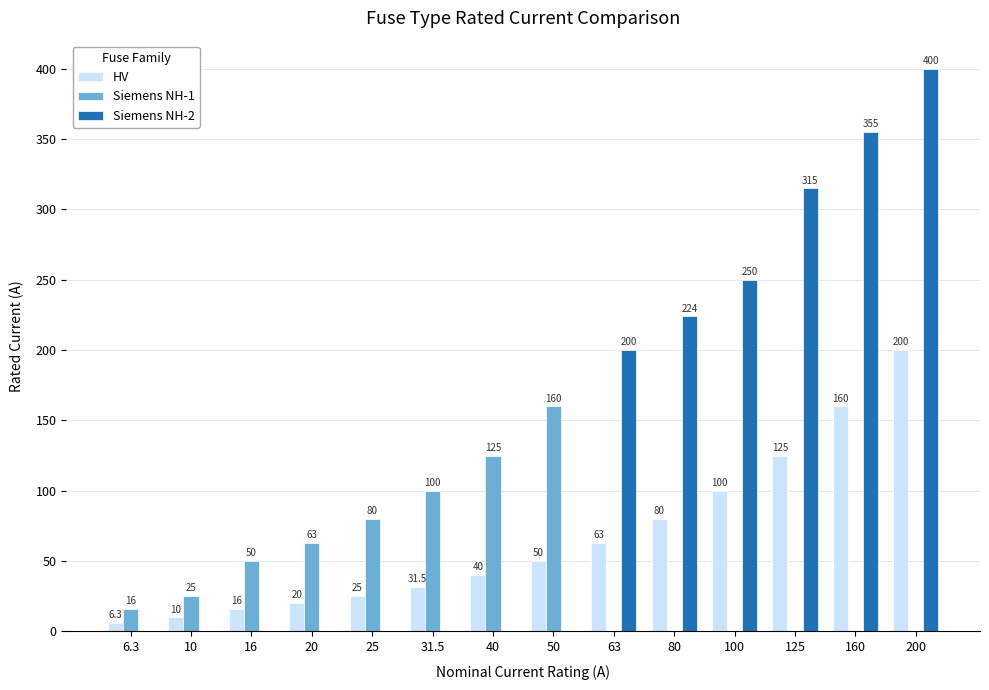

Rank the categories by HV value from lowest to highest.

6.3, 10, 16, 20, 25, 31.5, 40, 50, 63, 80, 100, 125, 160, 200